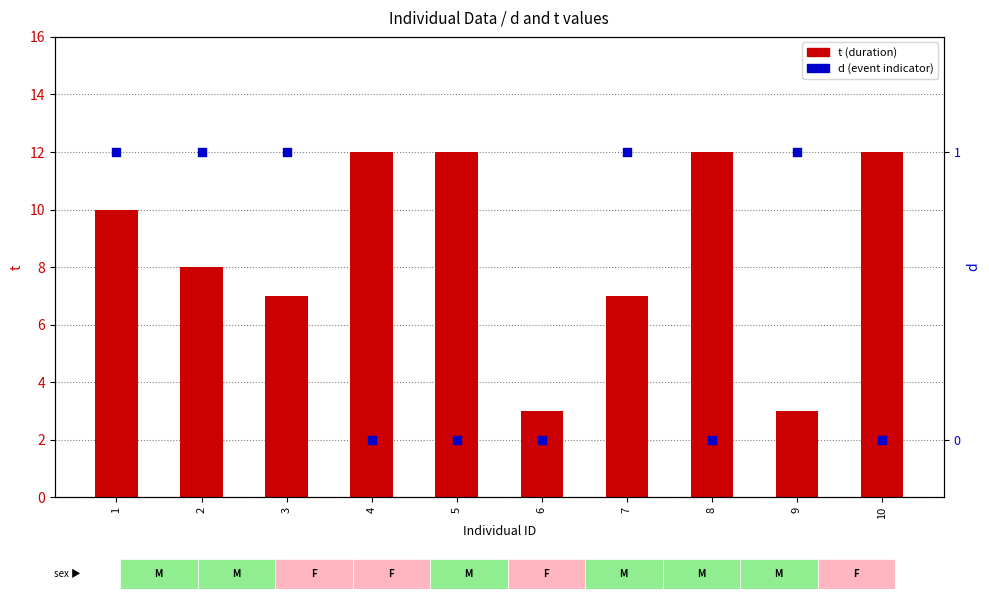

What are all the series names shown in the legend?

t, d